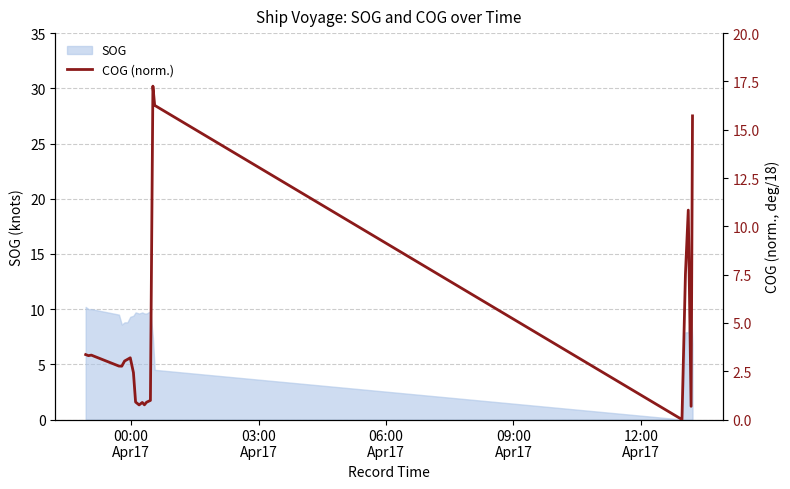

What is the sum of all values?

100.8